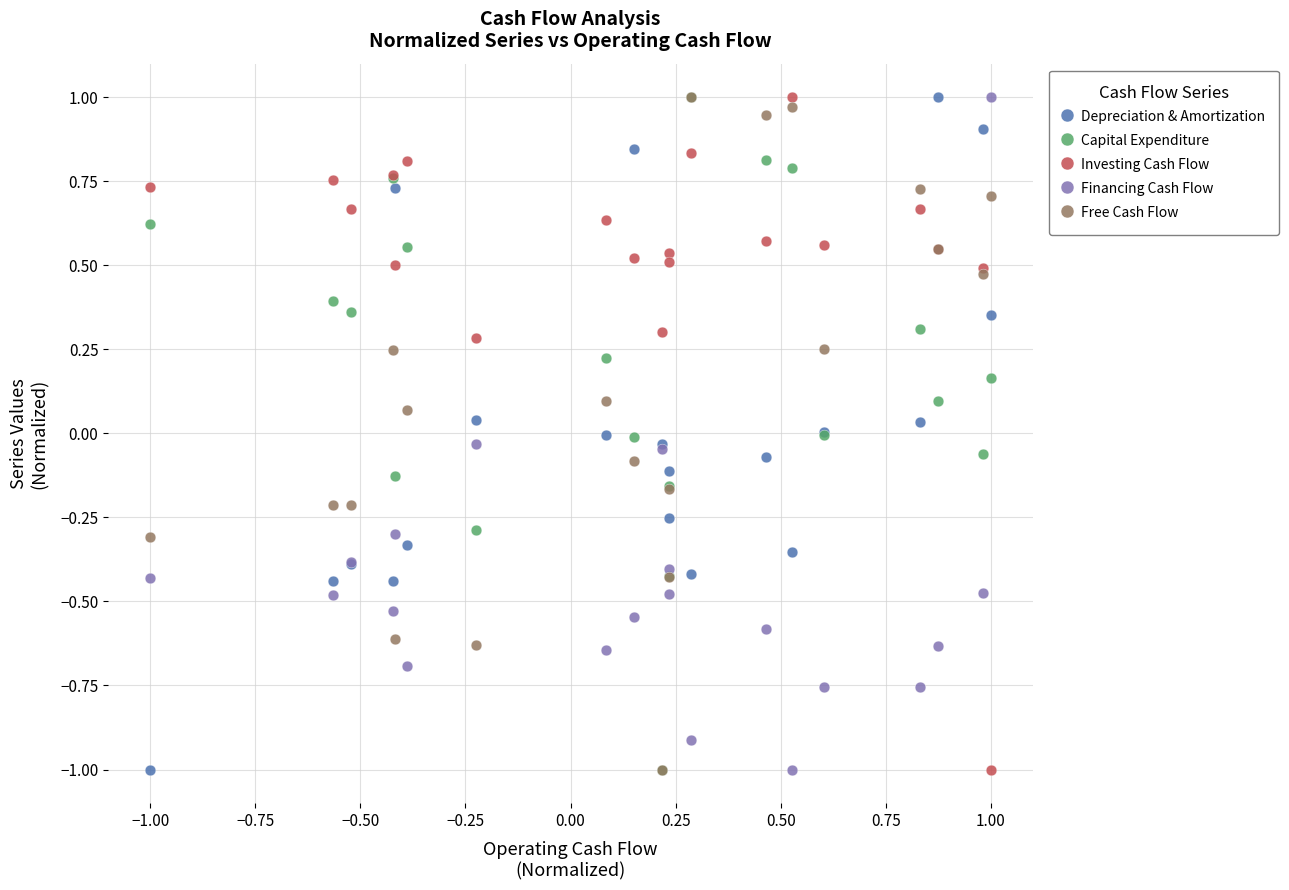

What are all the series names shown in the legend?

Depreciation & Amortization, Capital Expenditure, Investing Cash Flow, Financing Cash Flow, Free Cash Flow